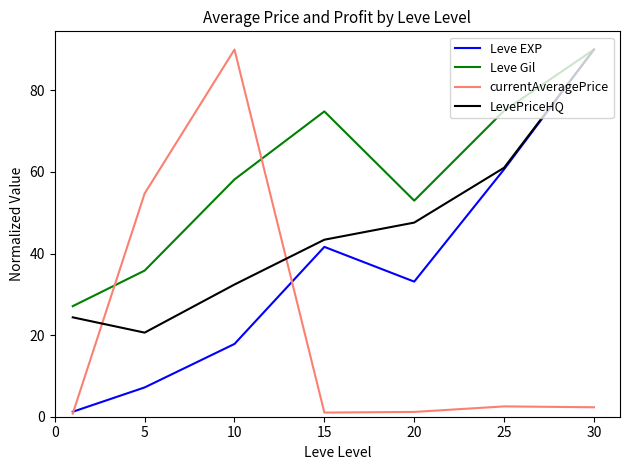

What is the minimum value for LevePriceHQ?

20.6